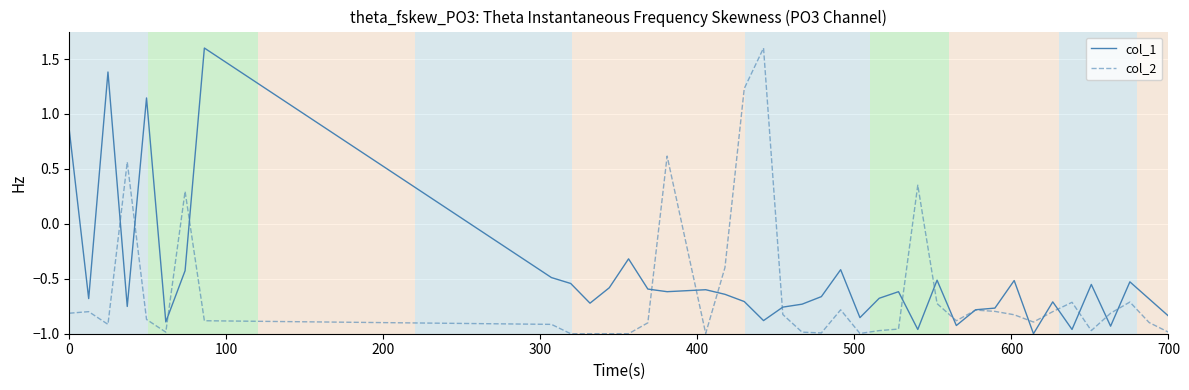

Rank the series by their average value, from lowest to highest.

col_2, col_1